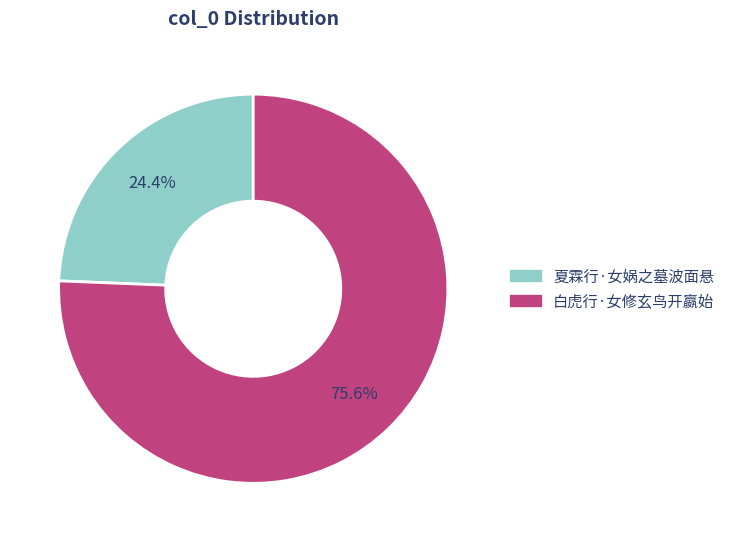

Count the number of slices in the pie.

2